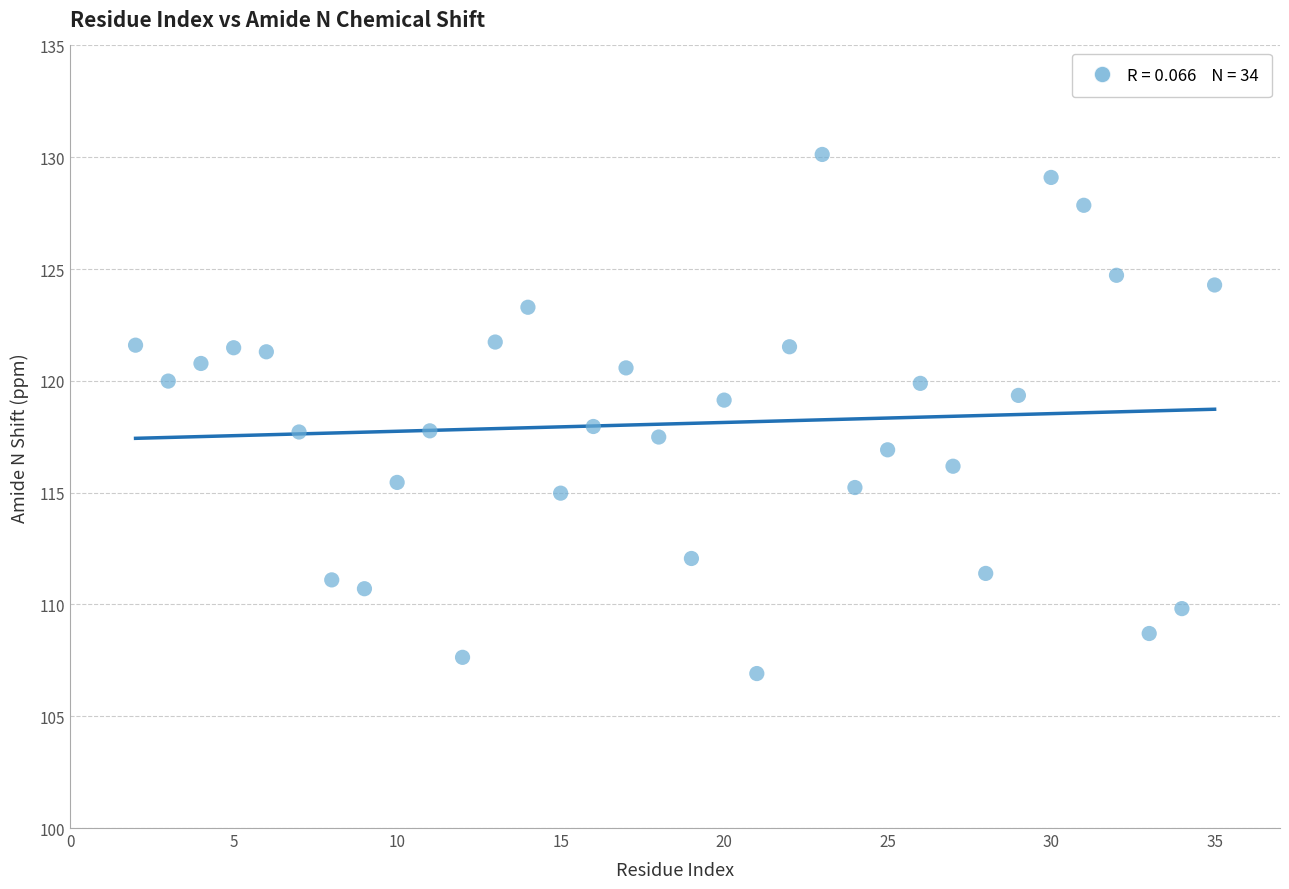

What is the range of X values (max minus min)?

33.0